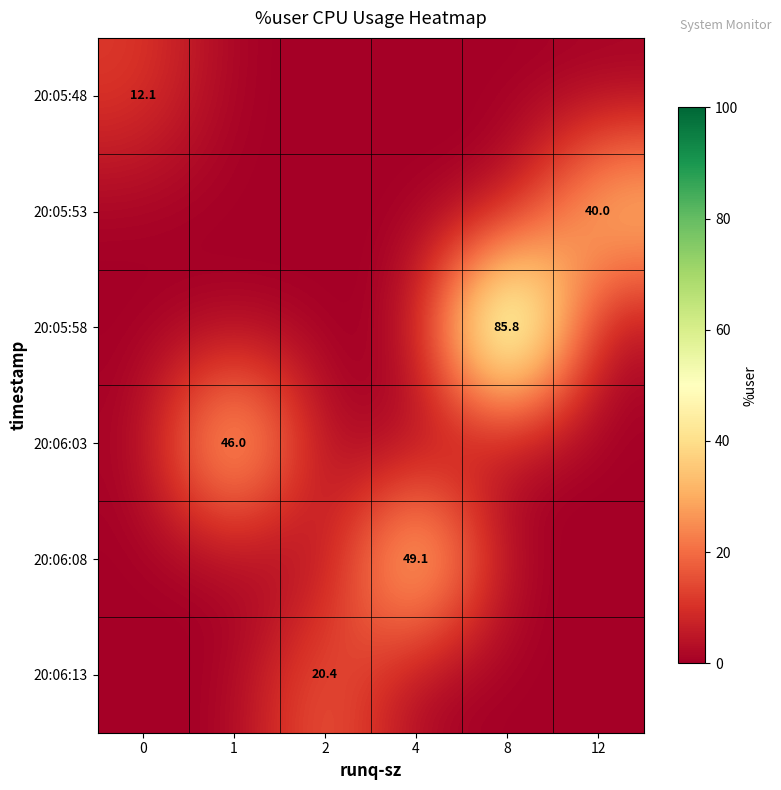

The 20:06:03 series shows 19.6 at 1. True or false?

False